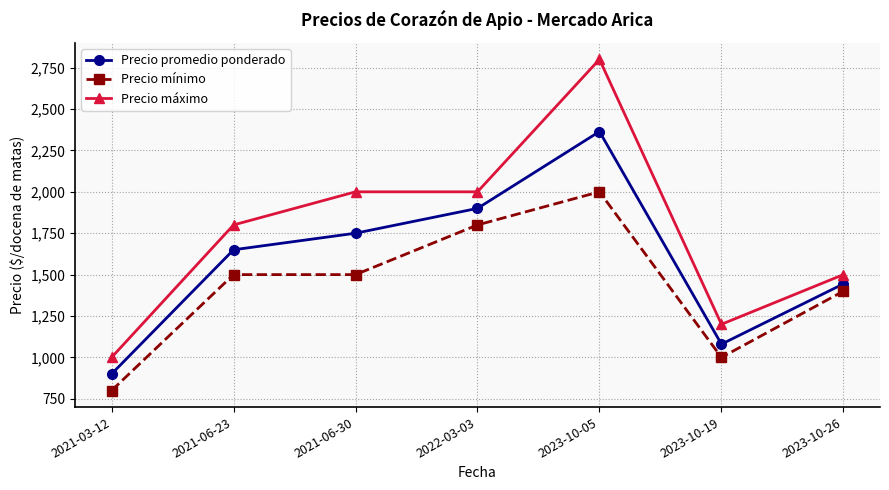

Reading left to right, transcribe all the data shown in this chart.

Precio promedio ponderado: 900	1650	1750	1900	2364	1080	1444
Precio mínimo: 800	1500	1500	1800	2000	1000	1400
Precio máximo: 1000	1800	2000	2000	2800	1200	1500